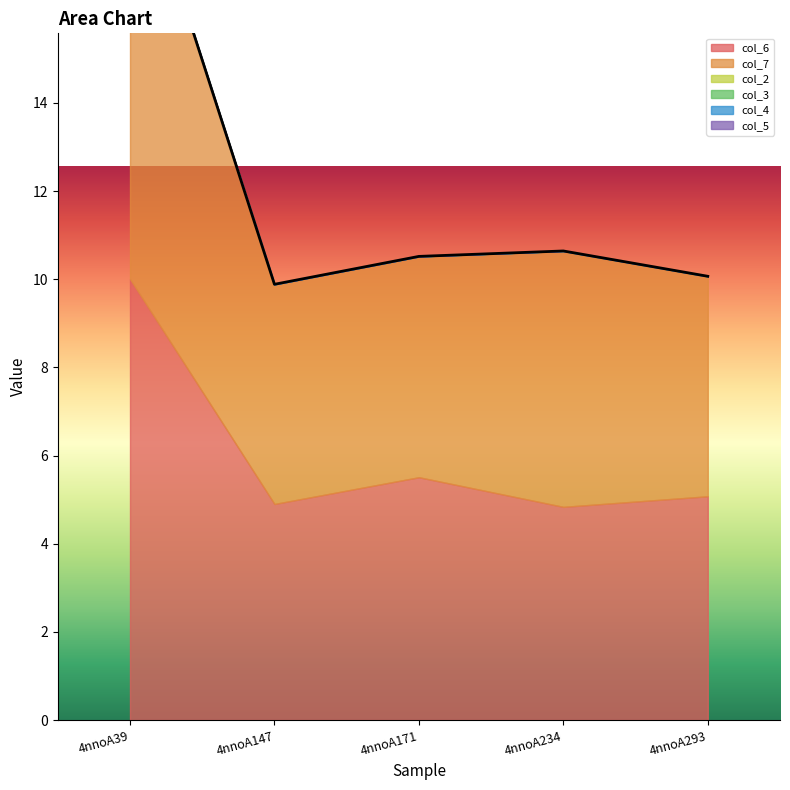

At how many categories does at least one series exceed 3?

5